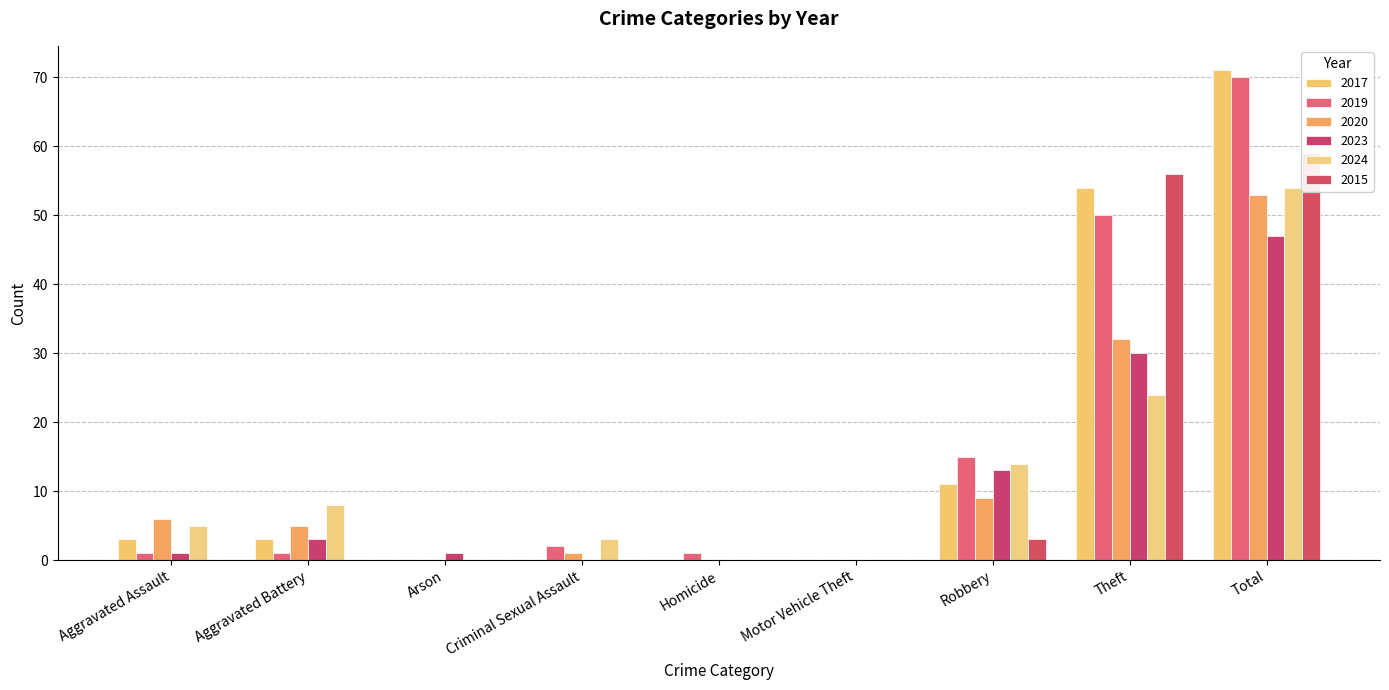

What are all the series names shown in the legend?

2017, 2019, 2020, 2023, 2024, 2015